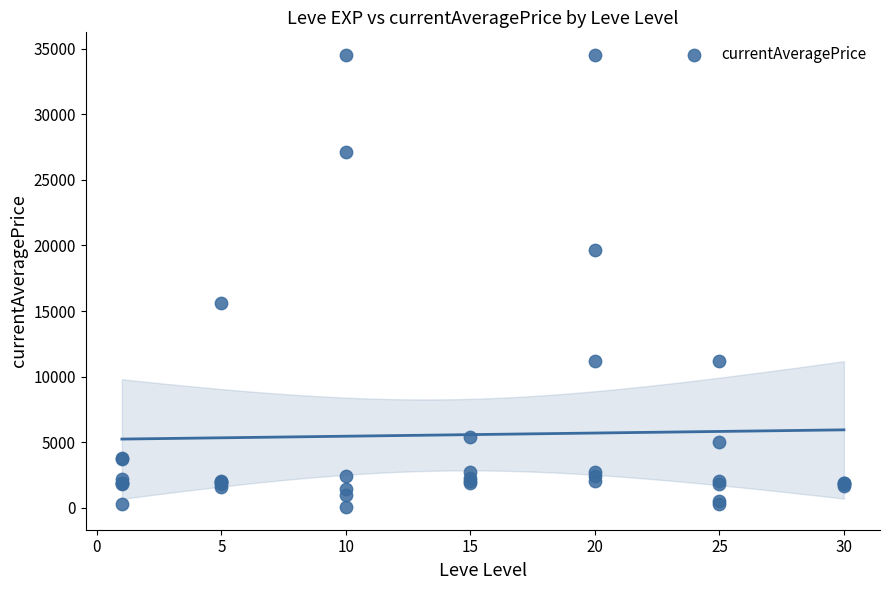

What Y value in the scatter plot is closest to 17288?

15611